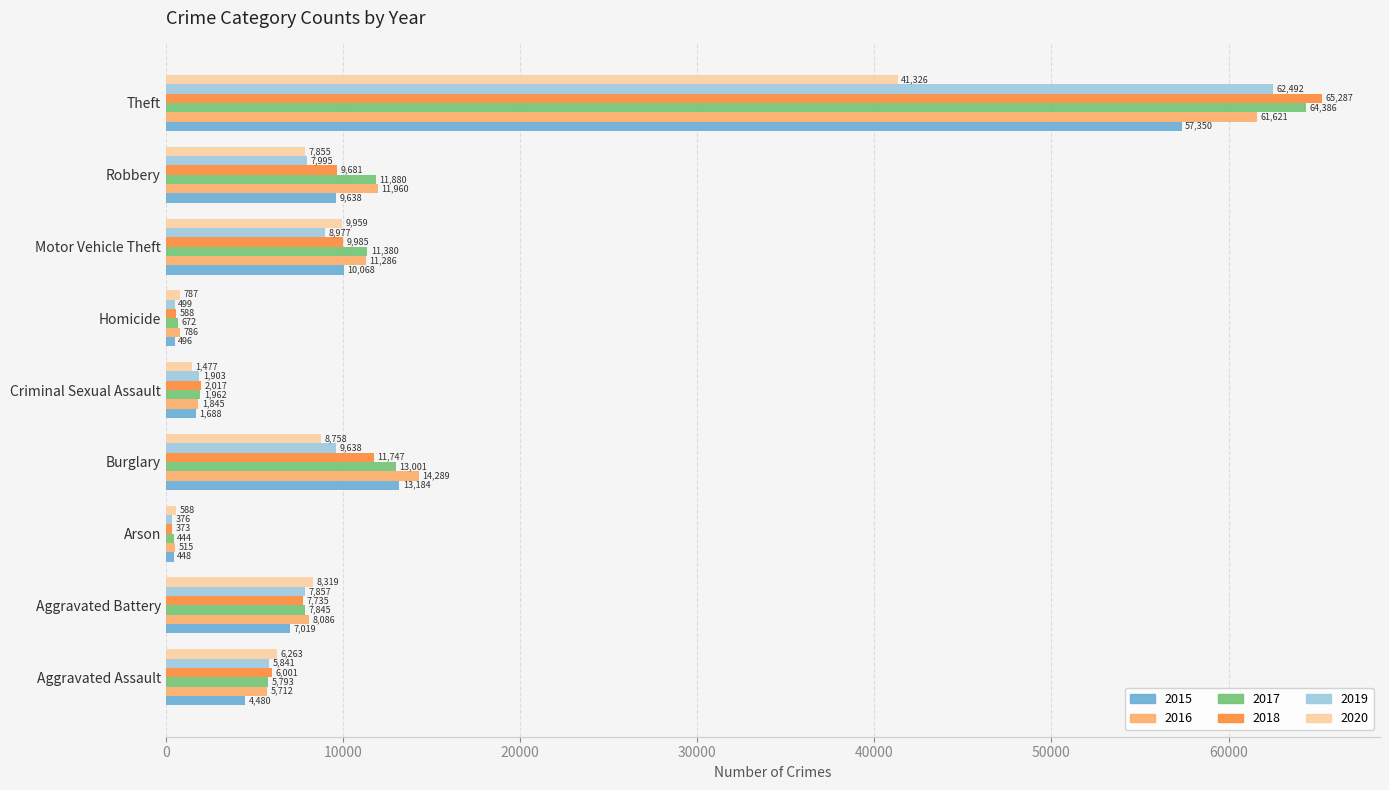

Which series has the largest range (max minus min)?

2018